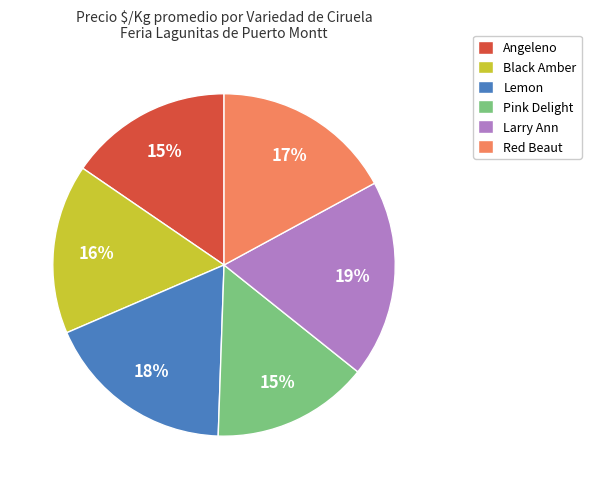

What is the ratio of the value at Angeleno to the value at Red Beaut?

0.9